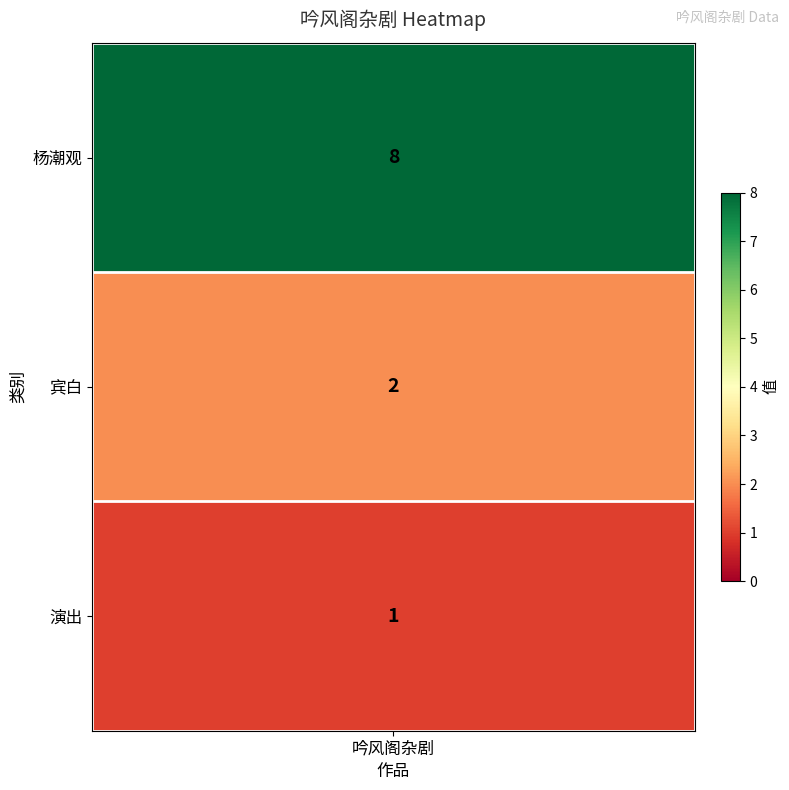

Is it true that the value at 2 is 1?

True